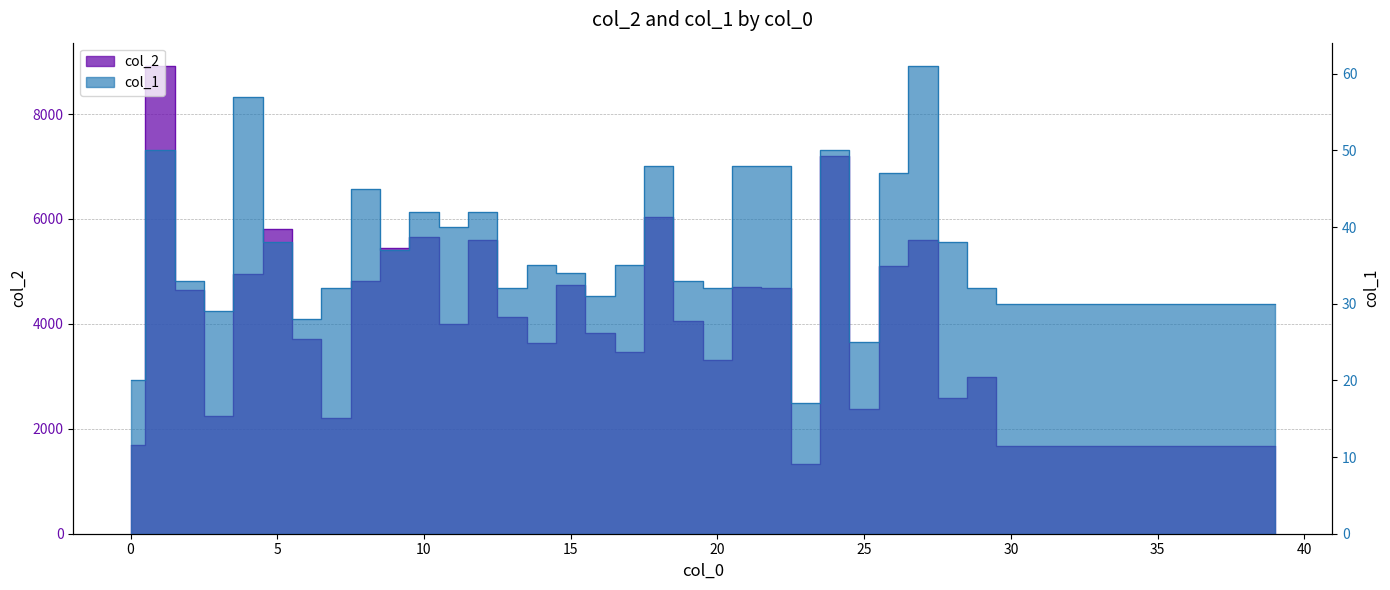

What is the total value across all series at 2?

4670